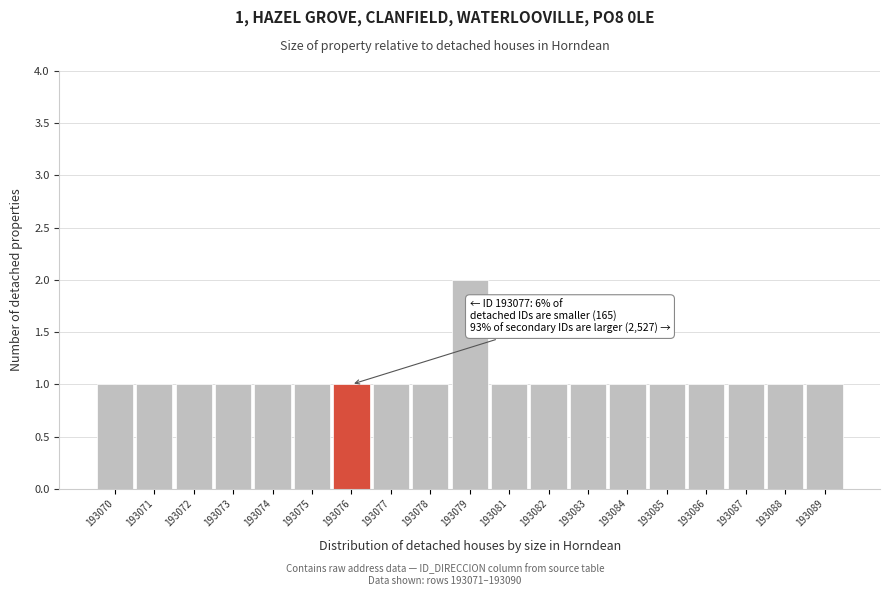

Reading left to right, extract all data points from this chart.

193070=1	193071=1	193072=1	193073=1	193074=1	193075=1	193076=1	193077=1	193078=1	193079=2	193081=1	193082=1	193083=1	193084=1	193085=1	193086=1	193087=1	193088=1	193089=1